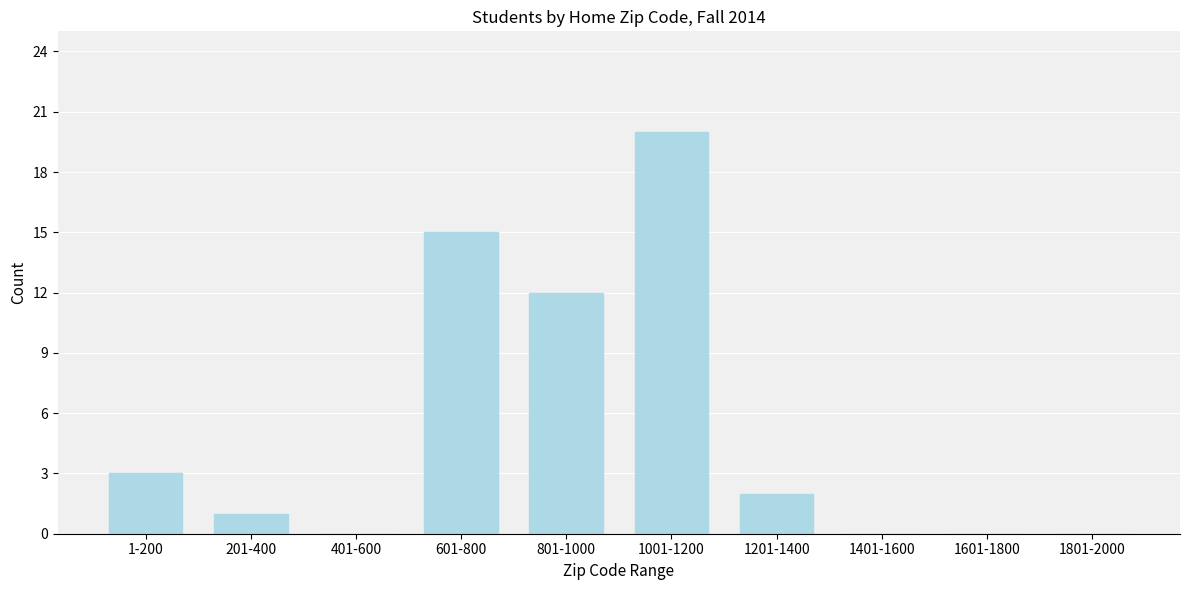

Reading right to left, list all the values displayed in this chart.

1801-2000=0	1601-1800=0	1401-1600=0	1201-1400=2	1001-1200=20	801-1000=12	601-800=15	401-600=0	201-400=1	1-200=3